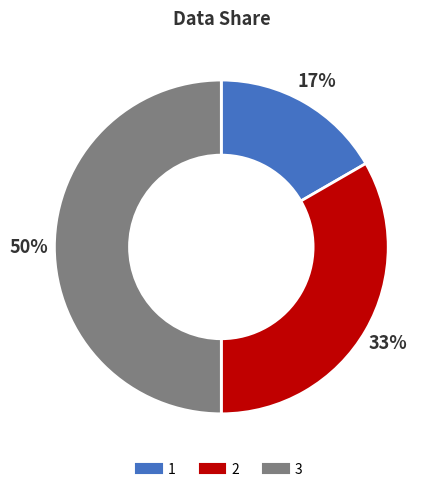

Which slice is the largest?

3